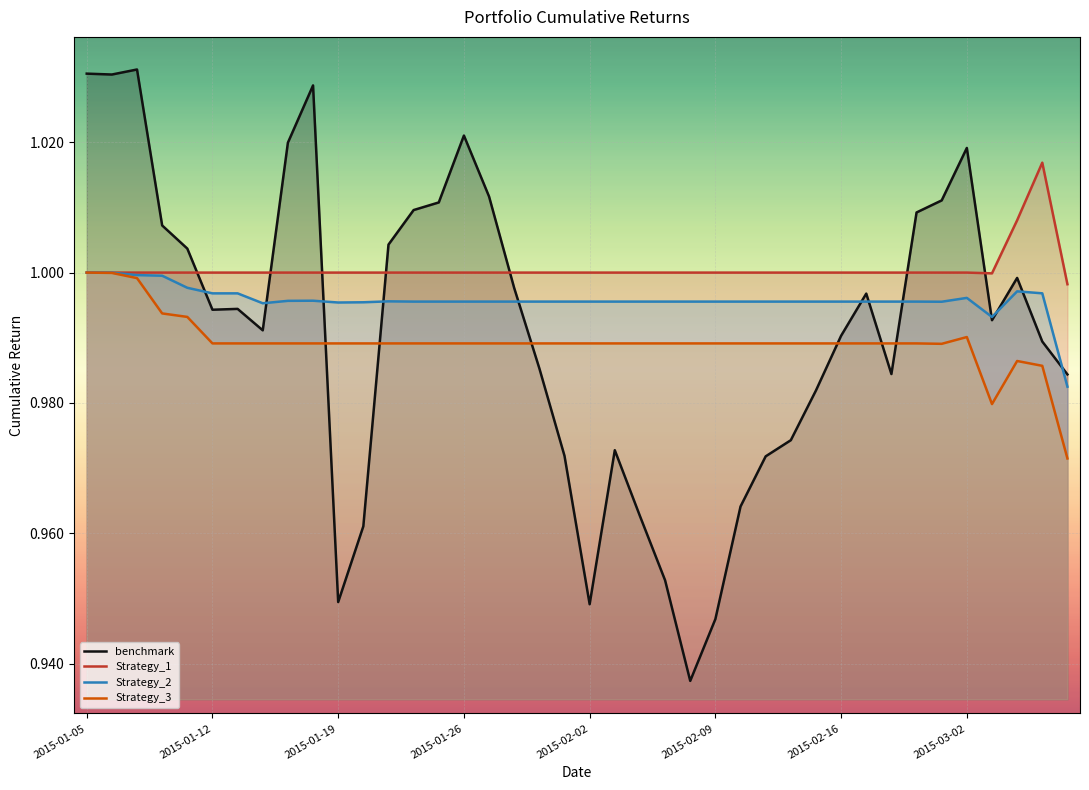

Reading left to right, list all the values displayed in this chart.

benchmark: 1.0	1.0	1.0	1.0	1.0	1.0	1.0	1.0	1.0	1.0	0.9	1.0	1.0	1.0	1.0	1.0	1.0	1.0	1.0	1.0	0.9	1.0	1.0	1.0	0.9	0.9	1.0	1.0	1.0	1.0	1.0	1.0	1.0	1.0	1.0	1.0	1.0	1.0	1.0	1.0
Strategy_1: 1.0	1.0	1.0	1.0	1.0	1.0	1.0	1.0	1.0	1.0	1.0	1.0	1.0	1.0	1.0	1.0	1.0	1.0	1.0	1.0	1.0	1.0	1.0	1.0	1.0	1.0	1.0	1.0	1.0	1.0	1.0	1.0	1.0	1.0	1.0	1.0	1.0	1.0	1.0	1.0
Strategy_2: 1.0	1.0	1.0	1.0	1.0	1.0	1.0	1.0	1.0	1.0	1.0	1.0	1.0	1.0	1.0	1.0	1.0	1.0	1.0	1.0	1.0	1.0	1.0	1.0	1.0	1.0	1.0	1.0	1.0	1.0	1.0	1.0	1.0	1.0	1.0	1.0	1.0	1.0	1.0	1.0
Strategy_3: 1.0	1.0	1.0	1.0	1.0	1.0	1.0	1.0	1.0	1.0	1.0	1.0	1.0	1.0	1.0	1.0	1.0	1.0	1.0	1.0	1.0	1.0	1.0	1.0	1.0	1.0	1.0	1.0	1.0	1.0	1.0	1.0	1.0	1.0	1.0	1.0	1.0	1.0	1.0	1.0